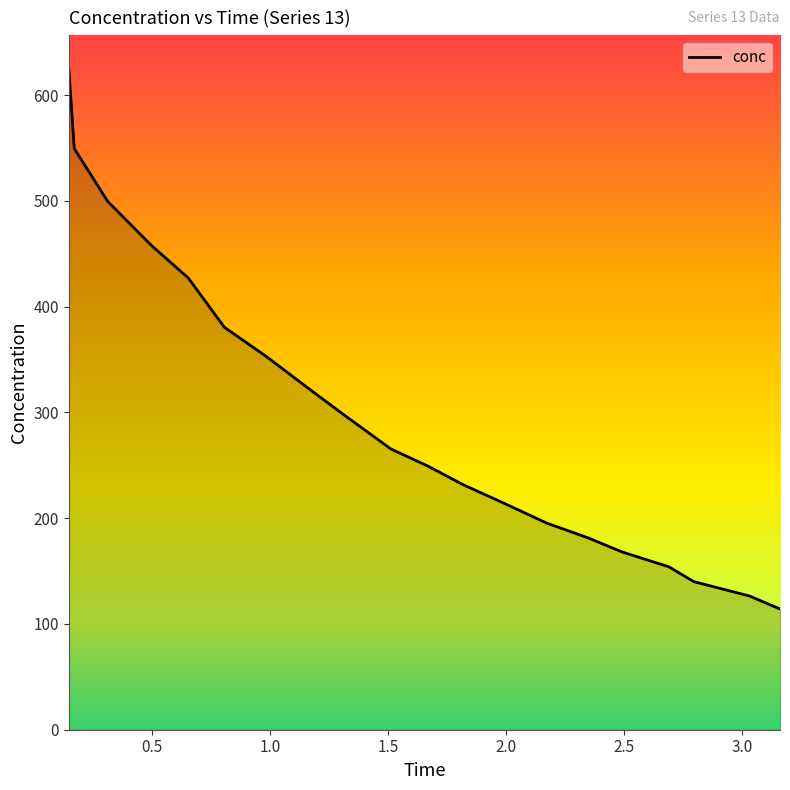

True or false: the data has more than 2 interior local peaks.

False